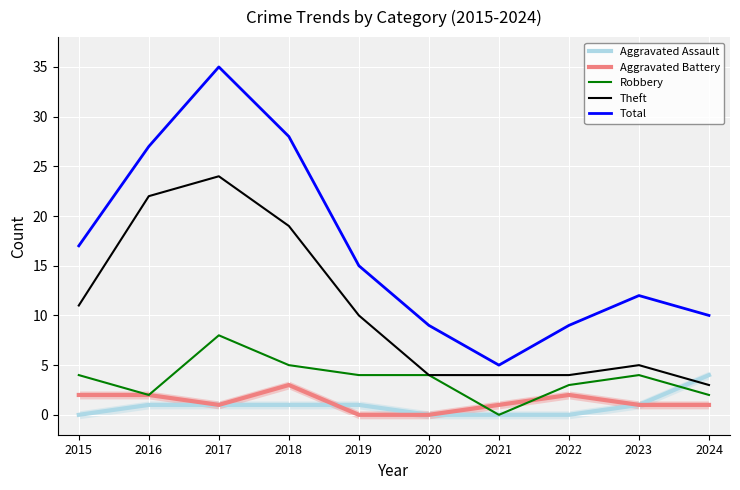

Is the value of Total at 2022 greater than the value of Aggravated Assault at 2021?

Yes